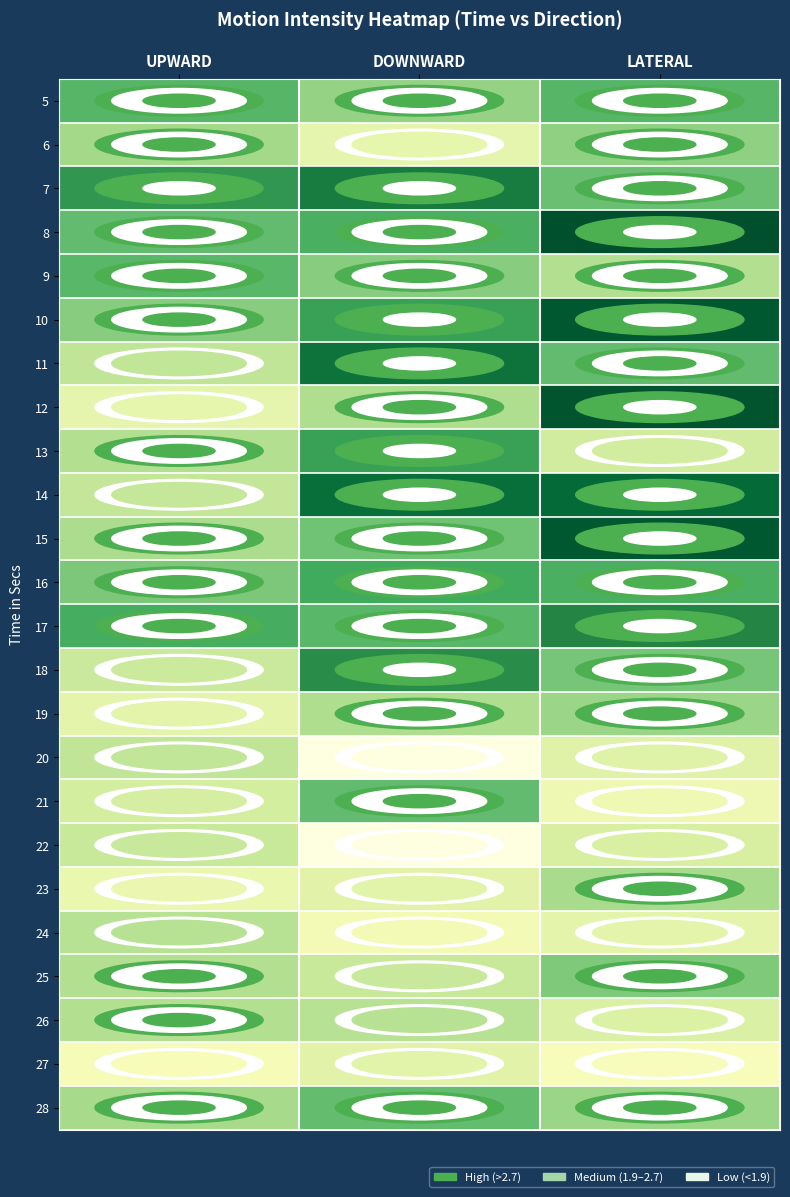

Rank the series by their maximum value, from highest to lowest.

8, 12, 10, 15, 14, 11, 7, 17, 18, 13, 16, 5, 9, 21, 28, 25, 6, 19, 23, 26, 24, 20, 22, 27